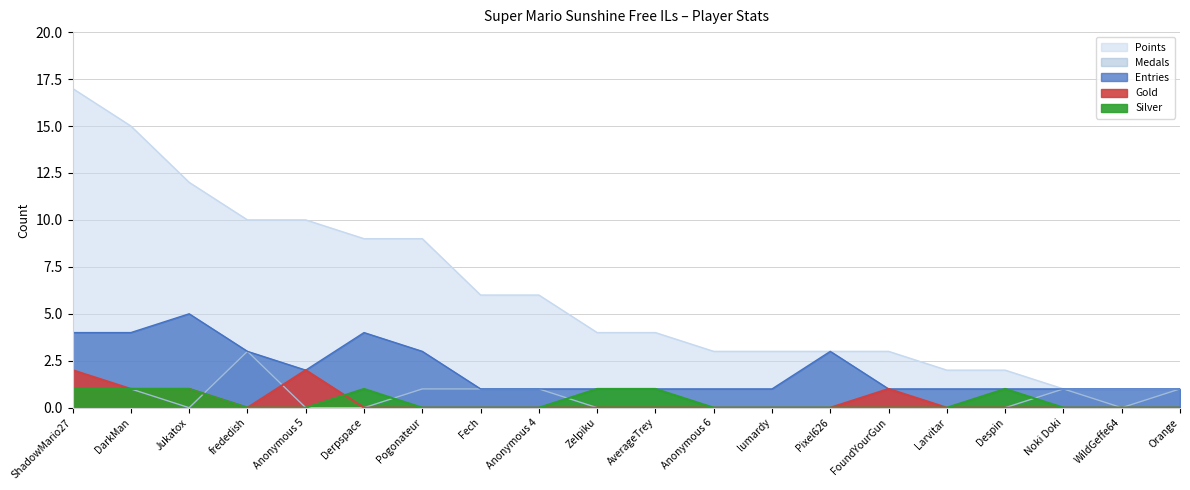

At how many categories does at least one series exceed 0?

20